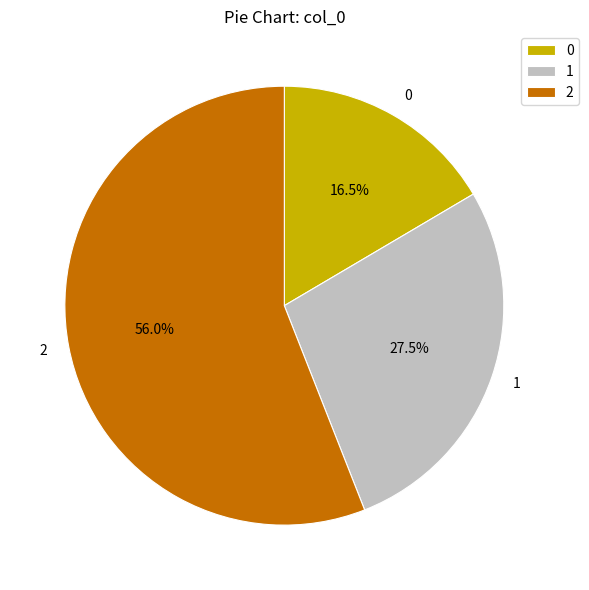

Does 2 account for over 50% of the chart?

Yes